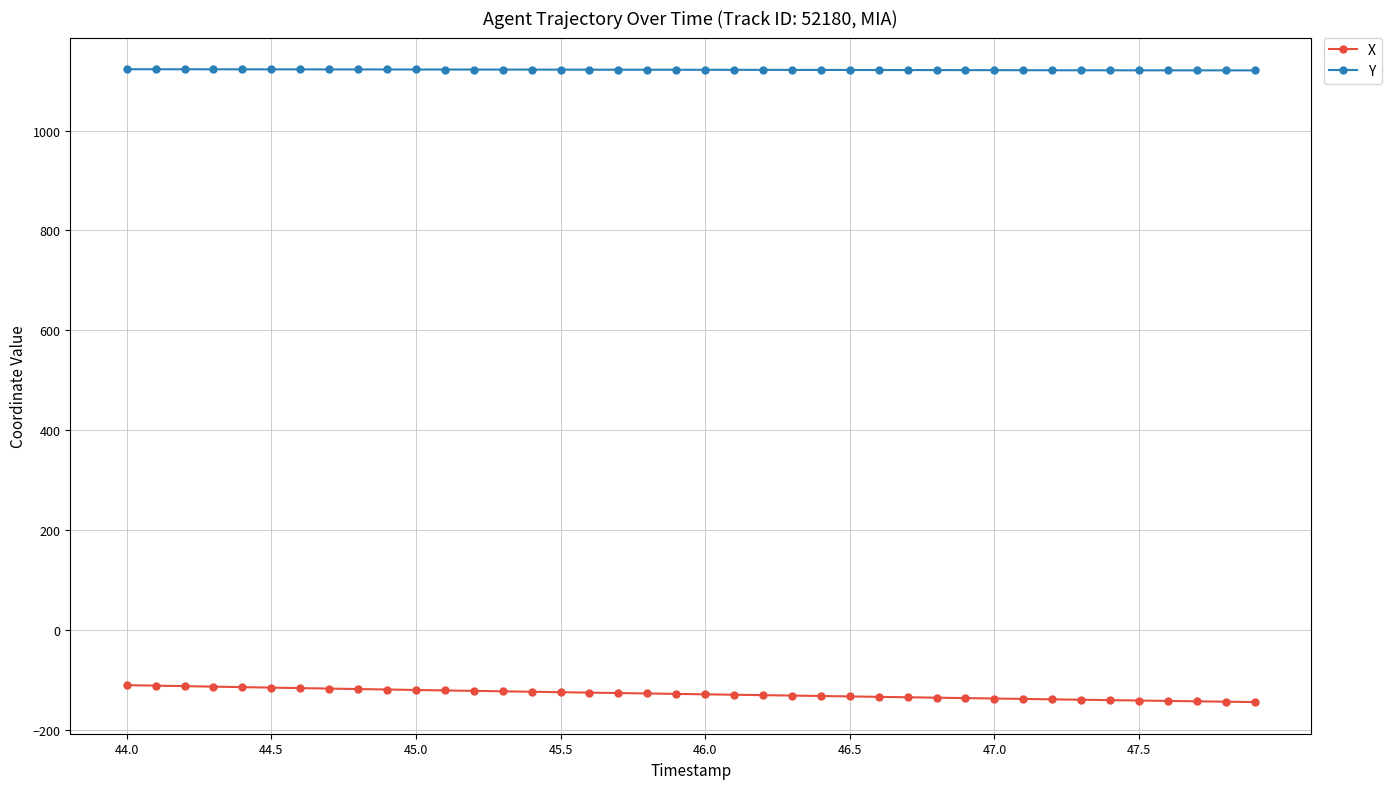

What is the sum of all X values?

-5142.1